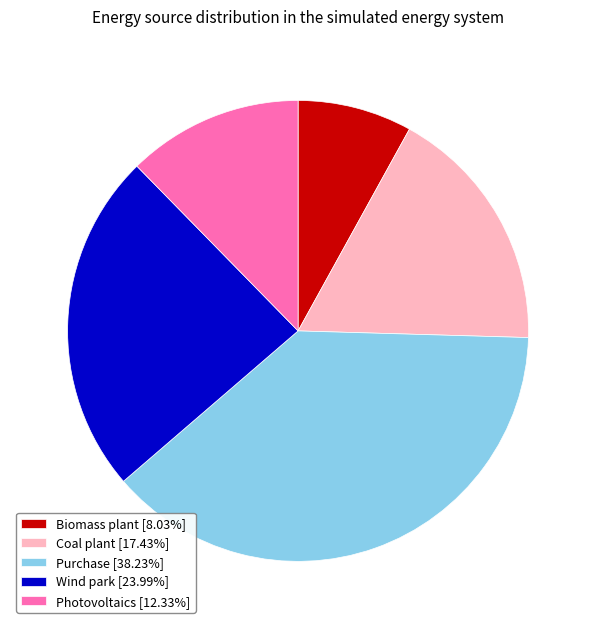

Combined, do Purchase [38.23%] and Biomass plant [8.03%] account for over 50%?

No